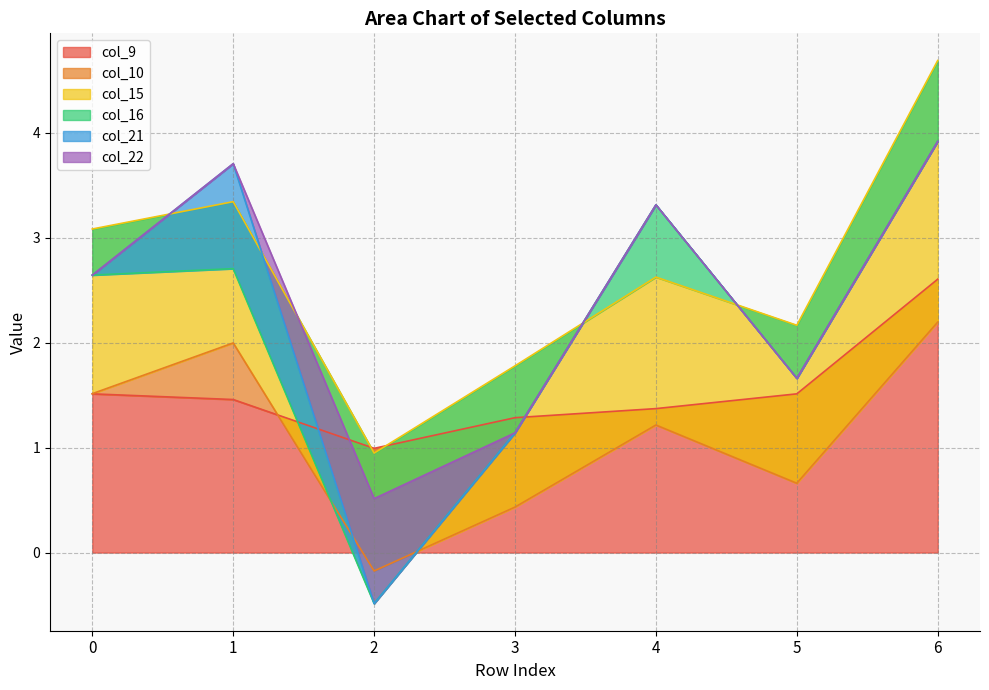

True or false: col_16 and col_9 cross at least once.

False